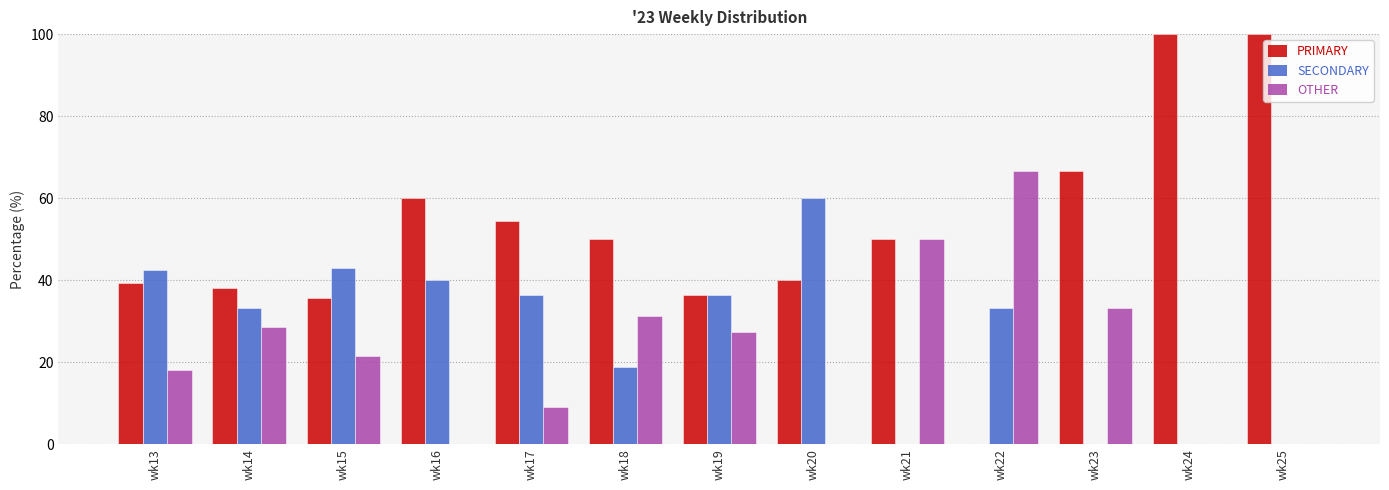

What is the highest value of the PRIMARY series?

100.0